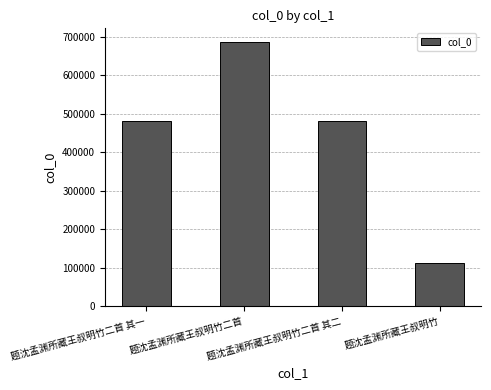

What is the difference between the maximum and minimum values?

574144